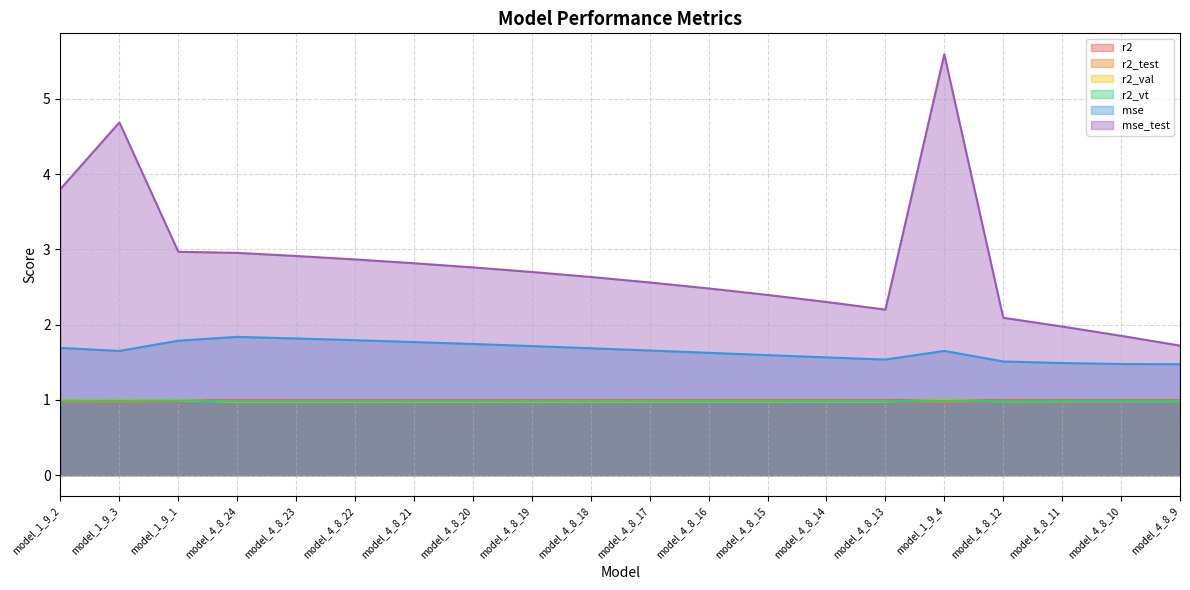

How many series are shown in this chart?

6